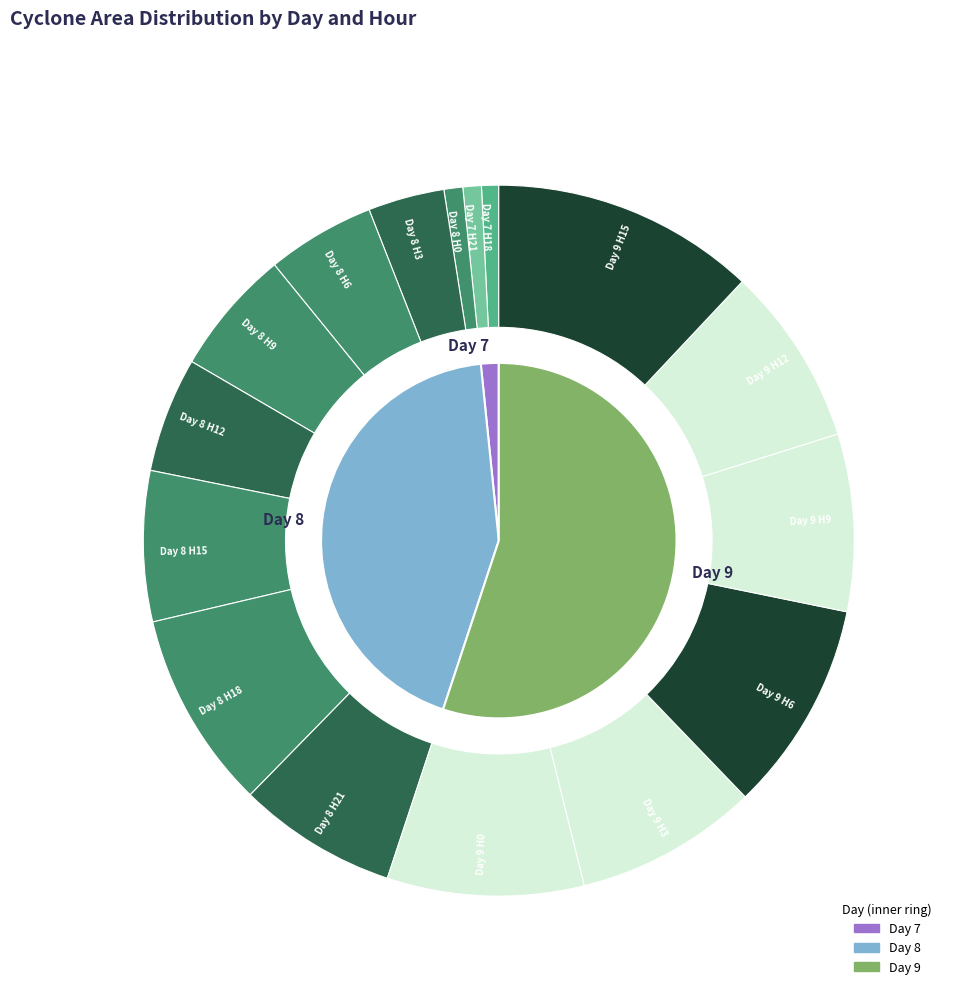

The 8 slice represents 1% of the pie. True or false?

False